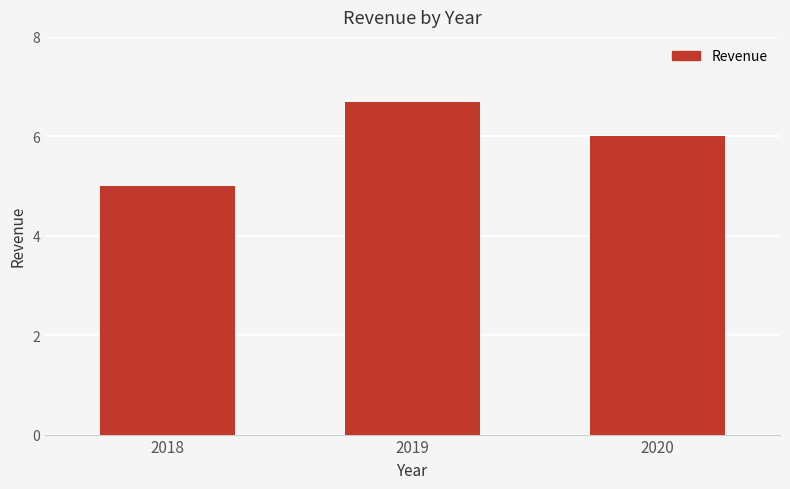

Reading left to right, what are all the values shown in this chart?

2018=5.0	2019=6.7	2020=6.0